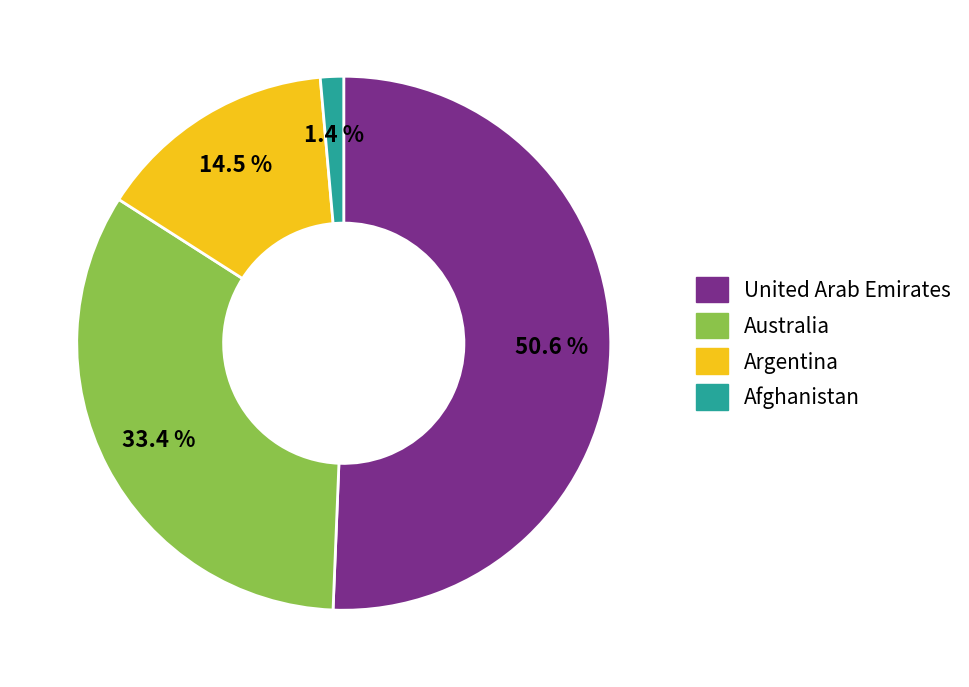

Is there any slice that represents more than half of the pie?

Yes